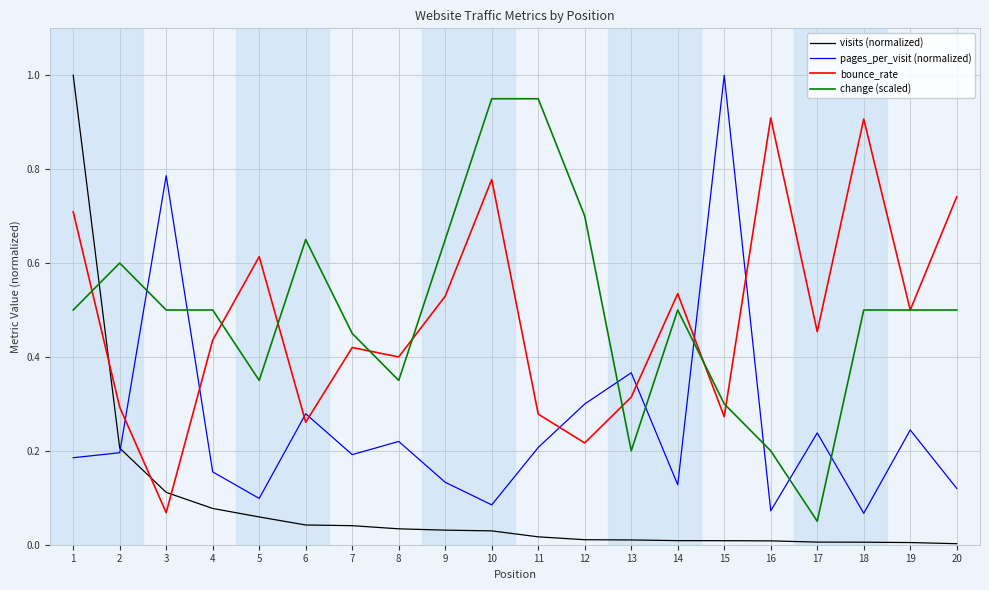

Which series ends up on top after the final intersection of pages_per_visit (normalized) and change (scaled)?

change (scaled)